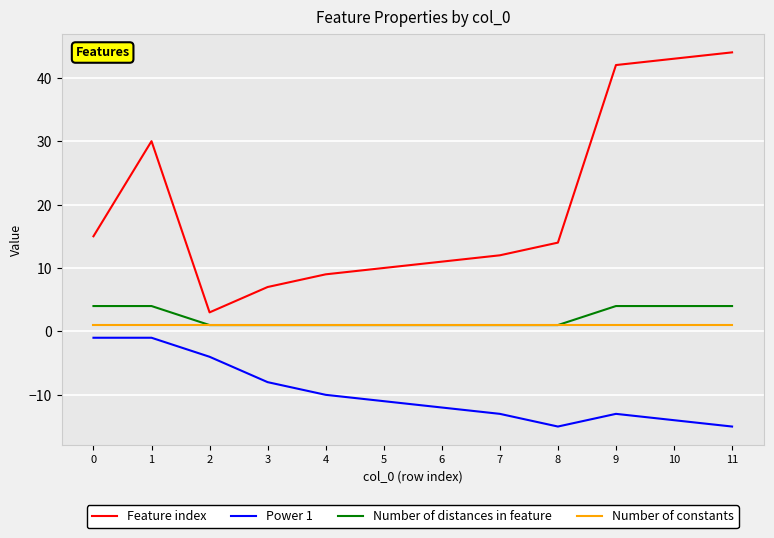

Count the number of categories in the chart.

12